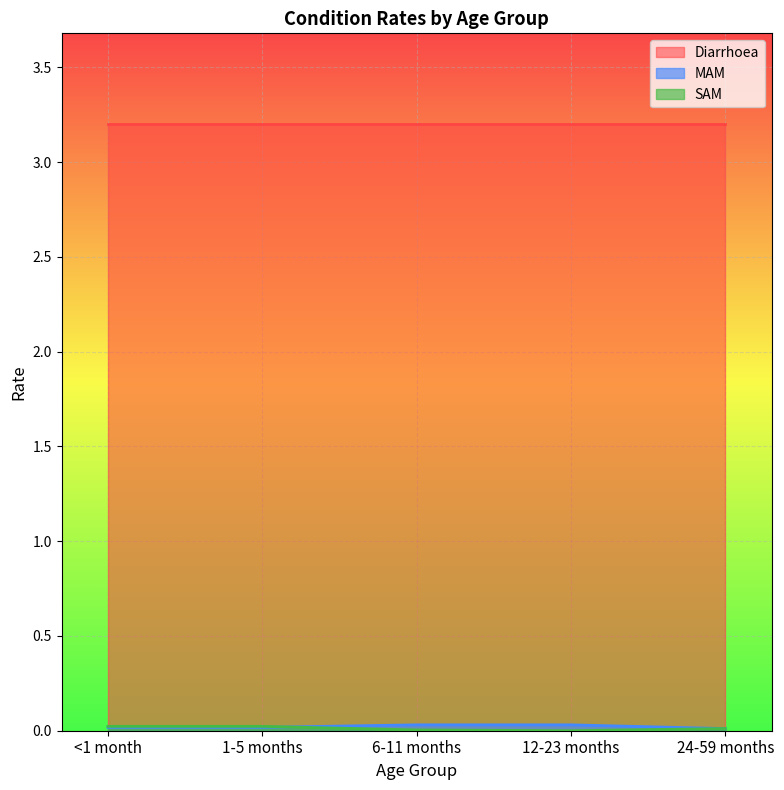

Which label corresponds to the largest value in the chart?

6-11 months